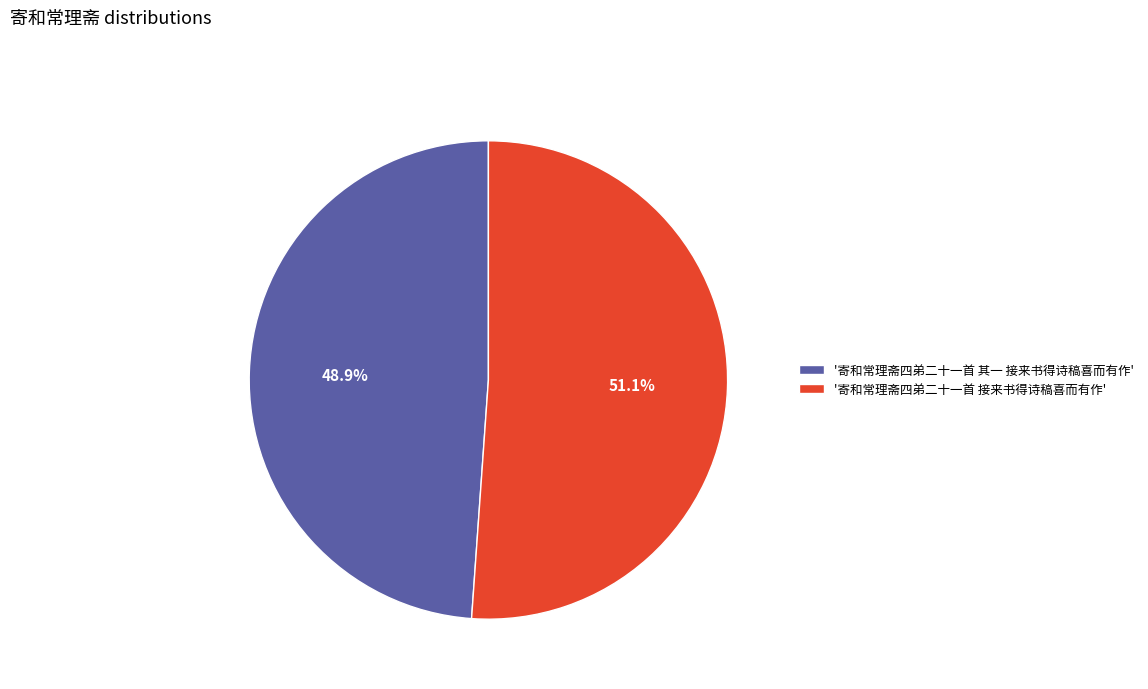

To the nearest percent, what is the difference between the largest and smallest slice percentages?

2%